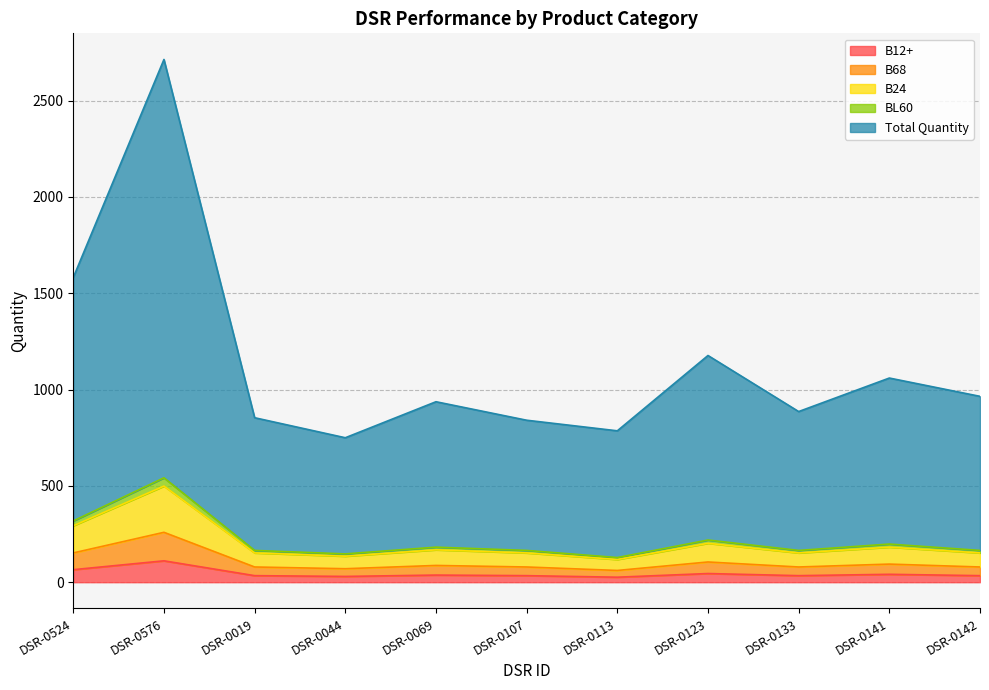

Does the chart display data point markers on the line(s)?

No